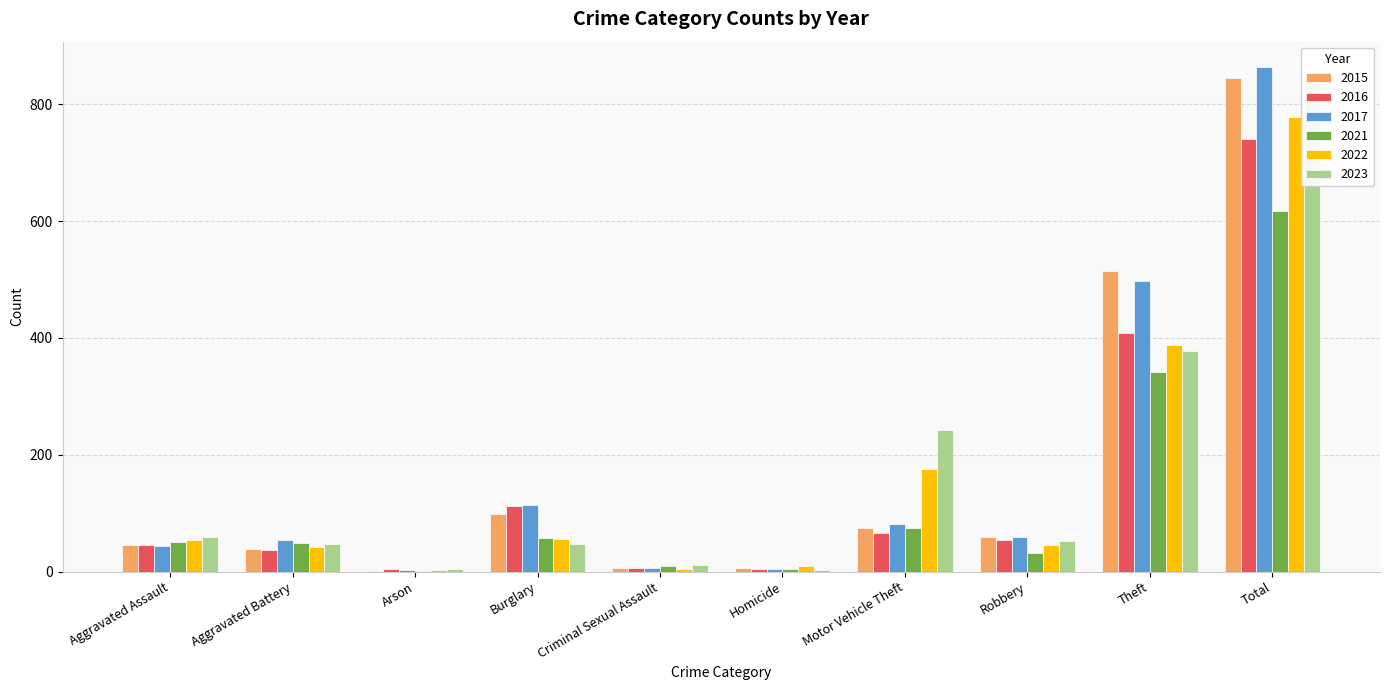

At which label is 2021 closest to 309?

Theft